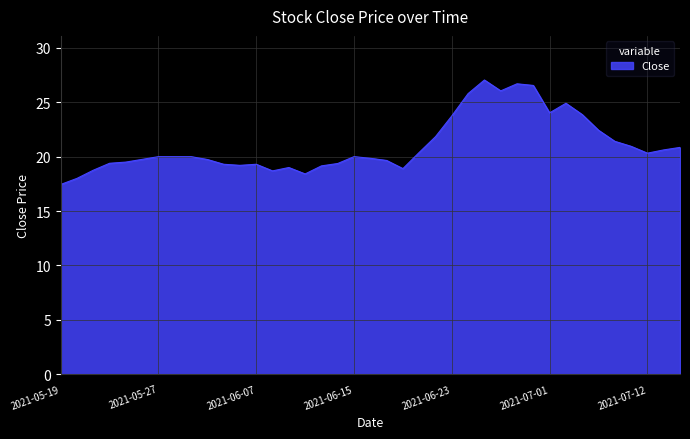

What is the difference between the maximum and minimum values?

9.6